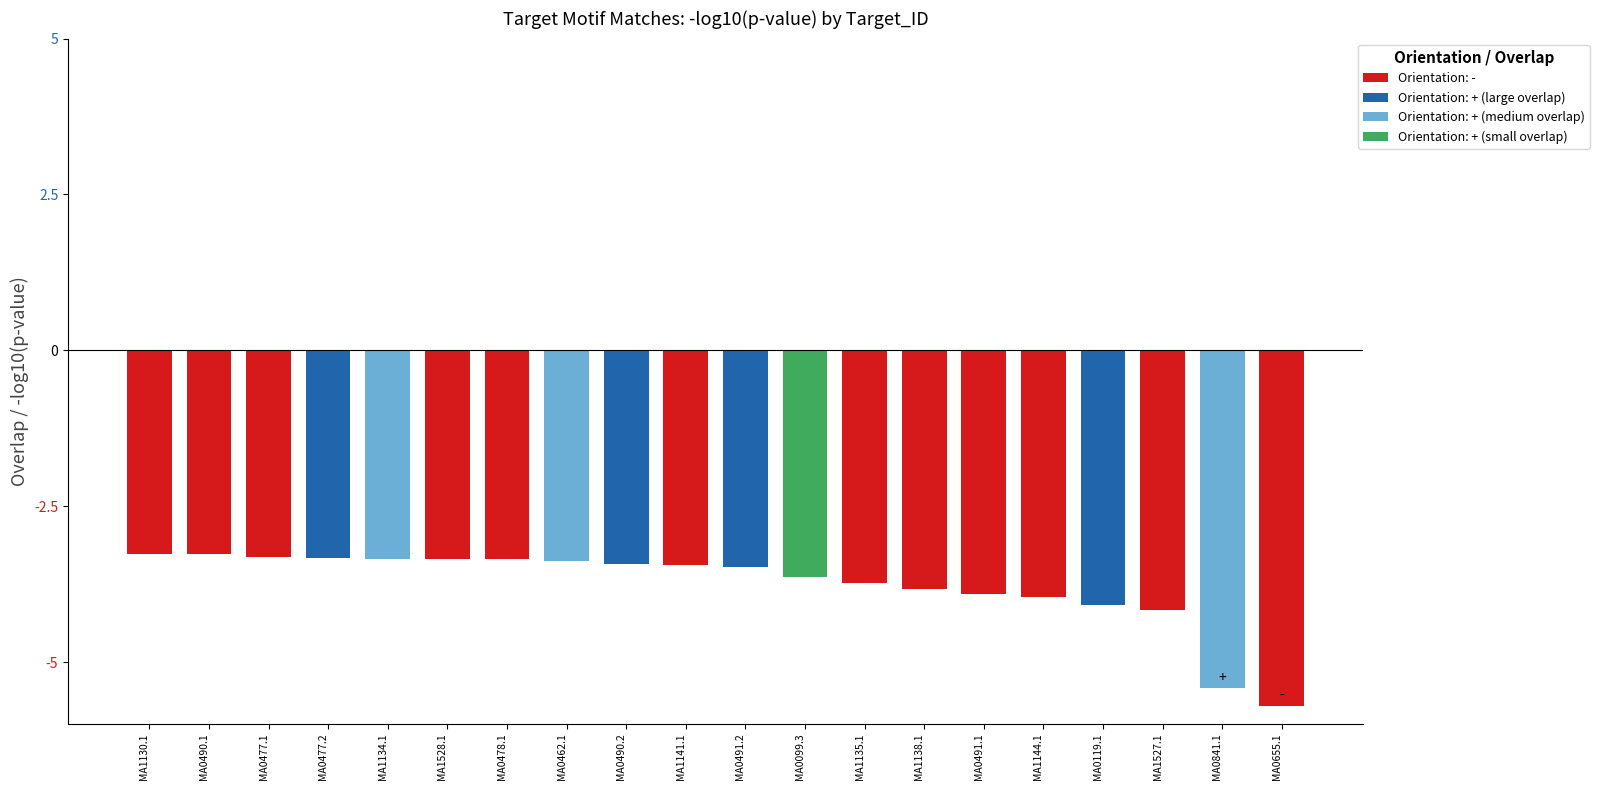

What is the difference between the maximum and minimum values?

2.4